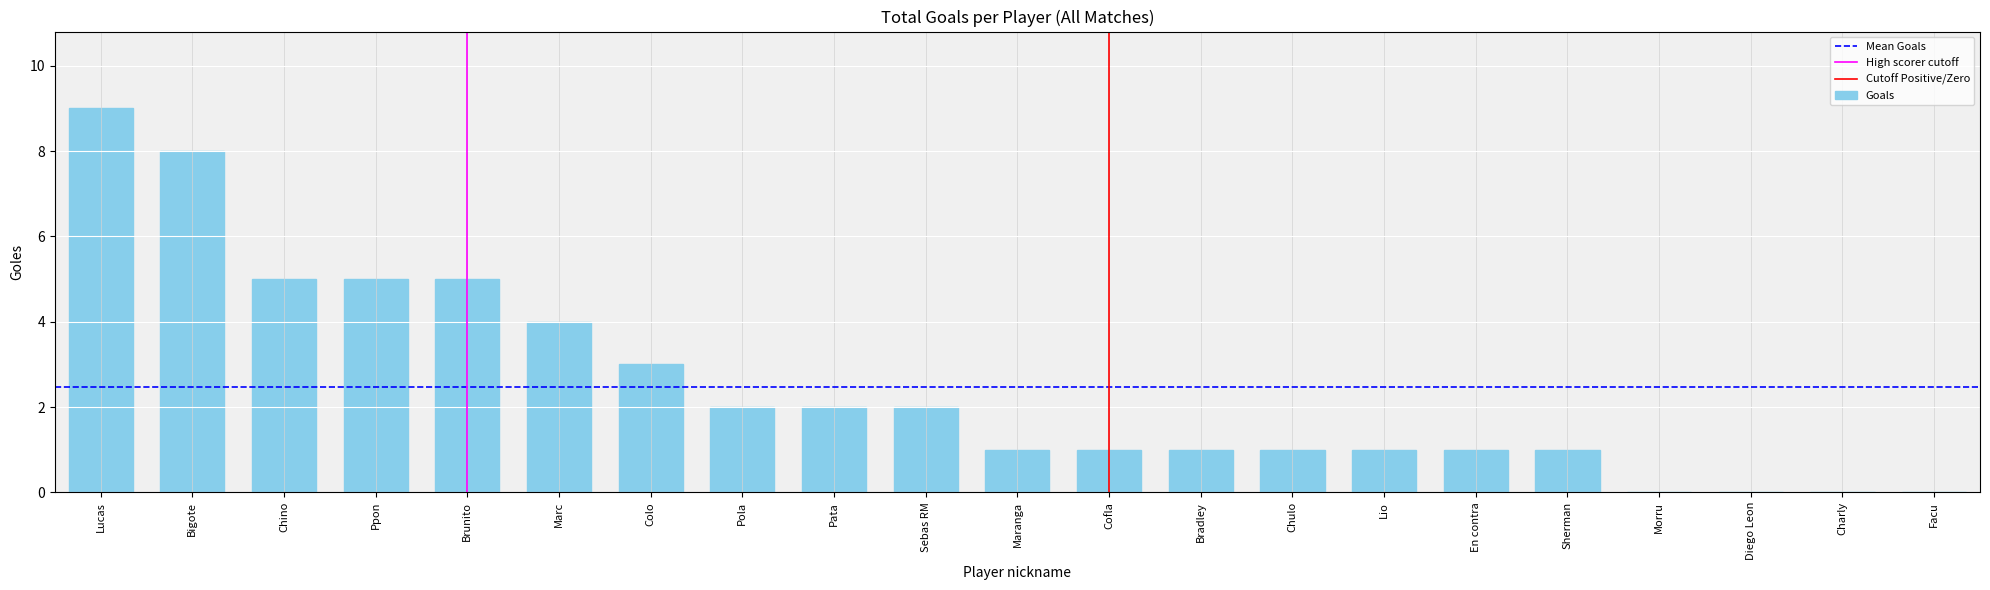

Reading left to right, transcribe all the data shown in this chart.

Lucas=9	Bigote=8	Chino=5	Ppon=5	Brunito=5	Marc=4	Colo=3	Pola=2	Pata=2	Sebas RM=2	Maranga=1	Cofla=1	Bradley=1	Chulo=1	Lio=1	En contra=1	Sherman=1	Morru=0	Diego Leon=0	Charly=0	Facu=0